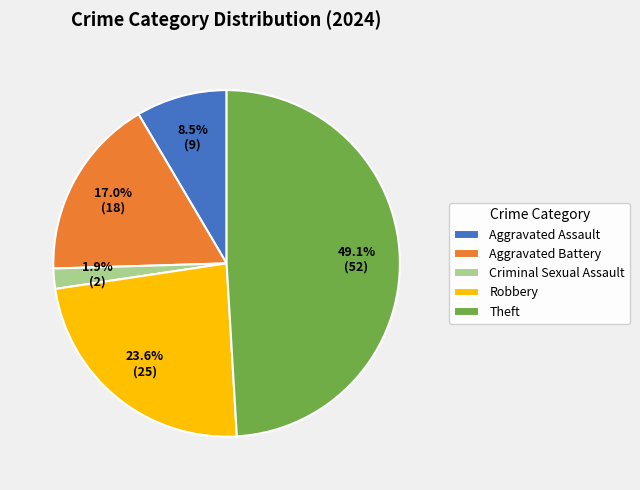

To the nearest percent, what is the difference between the Aggravated Battery and Criminal Sexual Assault slice percentages?

15%